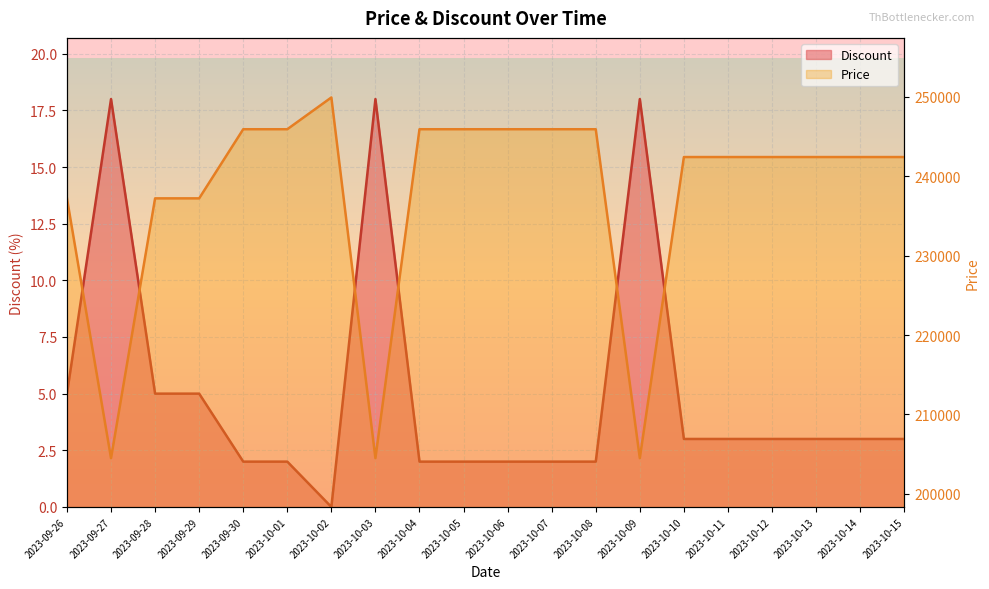

True or false: Discount has more than 0 points higher than both neighbors.

True